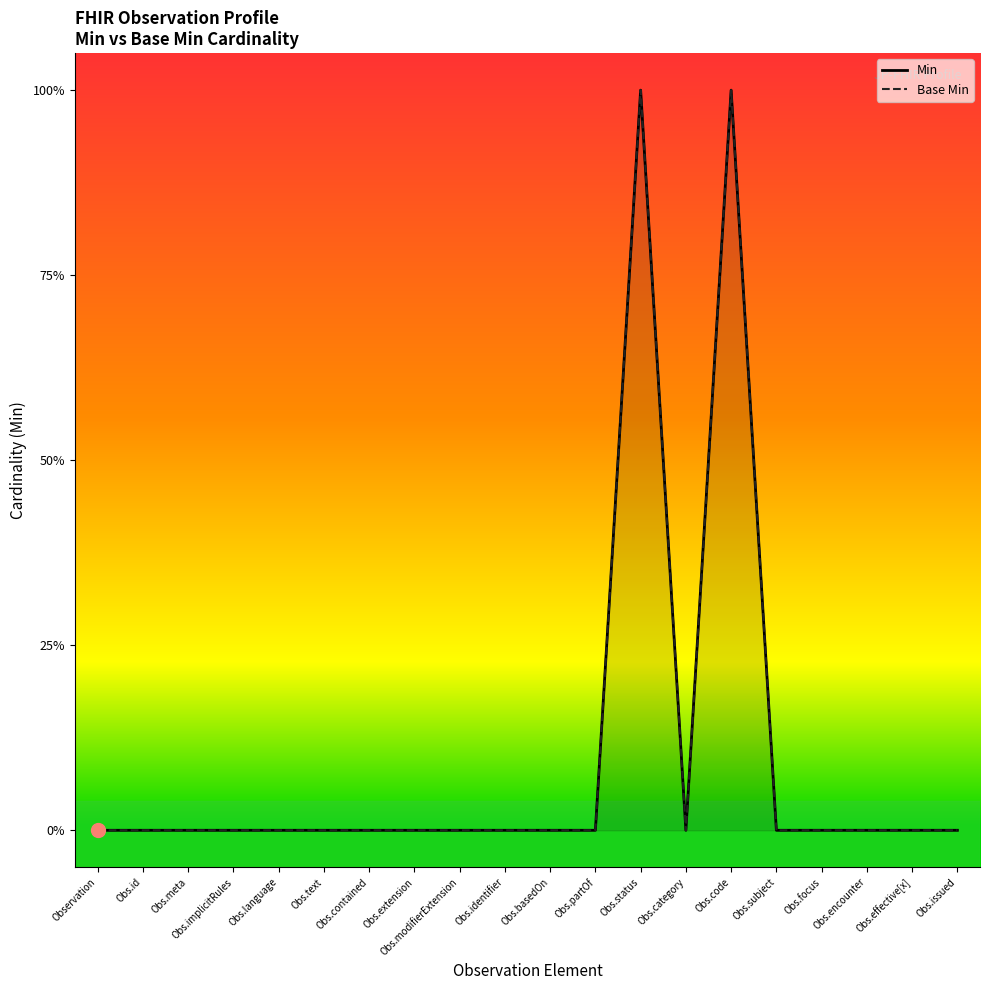

At which label does Min reach its minimum?

Observation